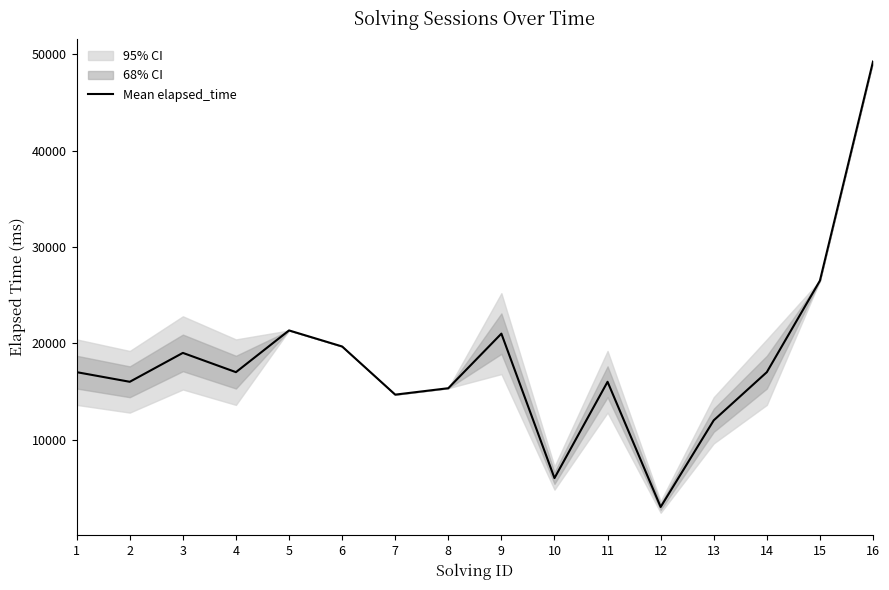

List the labels in order of value, largest first.

16, 15, 5, 9, 6, 3, 1, 4, 14, 2, 11, 8, 7, 13, 10, 12